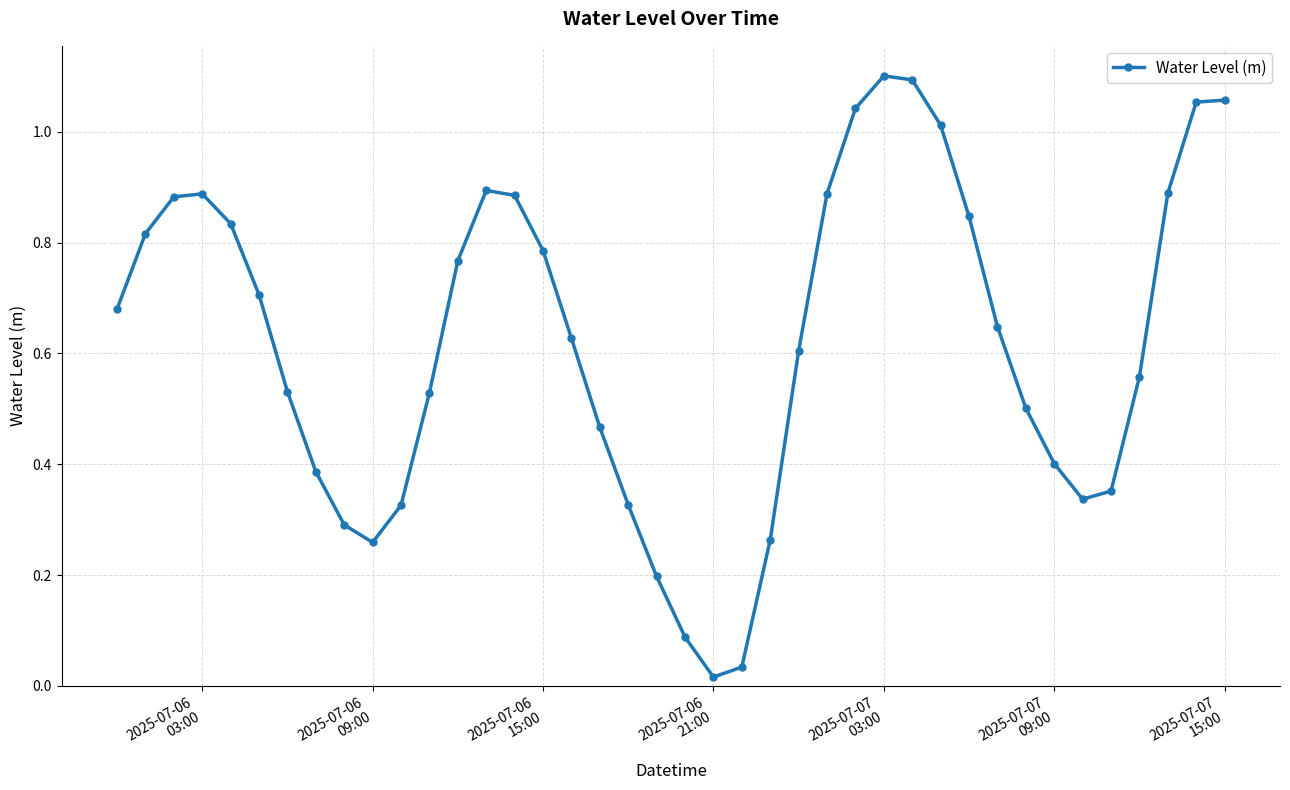

How many points are lower than both their immediate neighbors (excluding endpoints)?

3